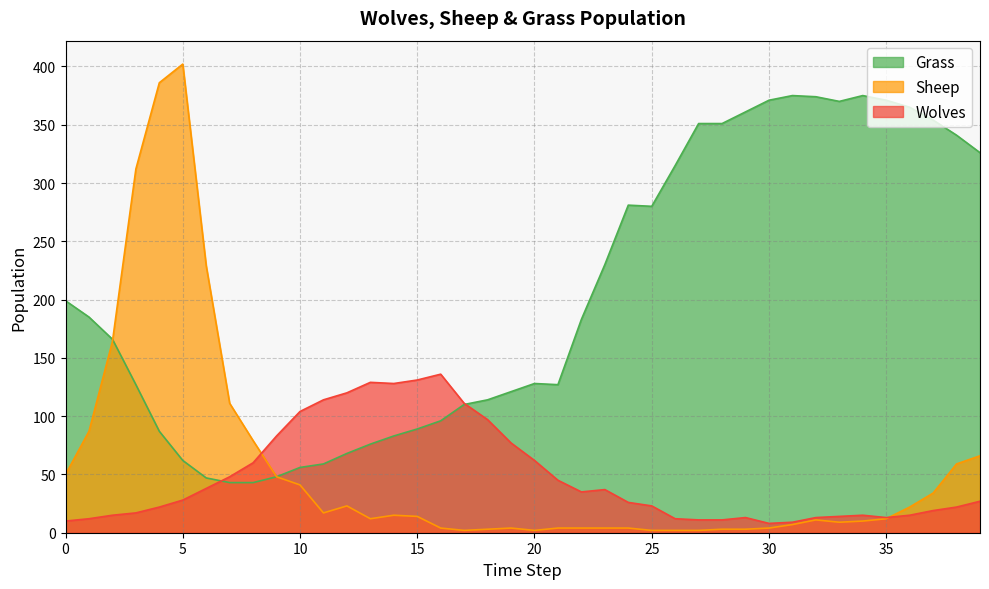

Which category has the highest value in the Wolves series?

16